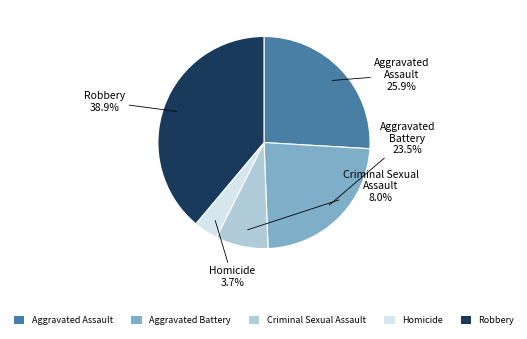

To the nearest percent, what portion does Robbery represent?

39%